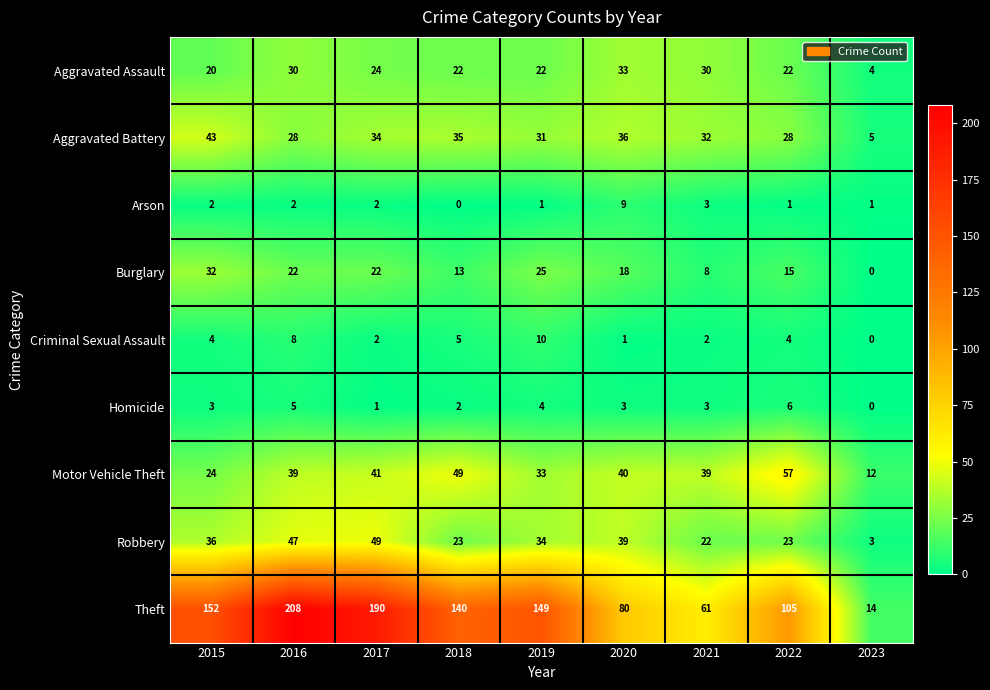

At which category does the chart reach its peak across all series?

2016